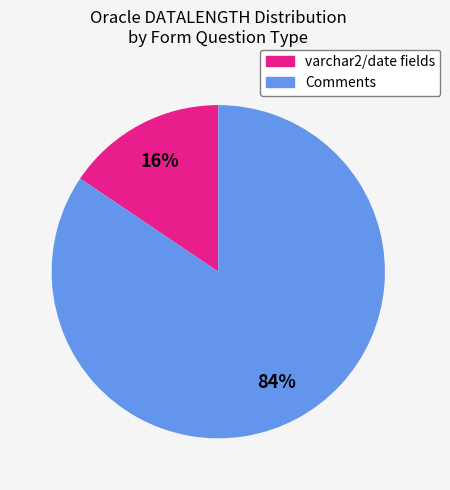

Does any single category account for the majority?

Yes